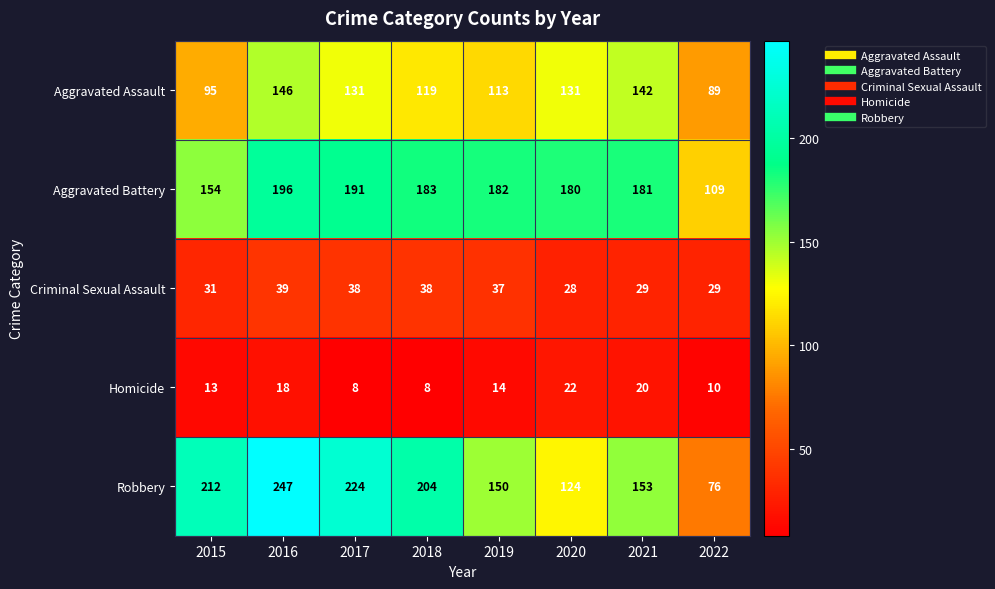

What is the average value of the Aggravated Assault series?

121